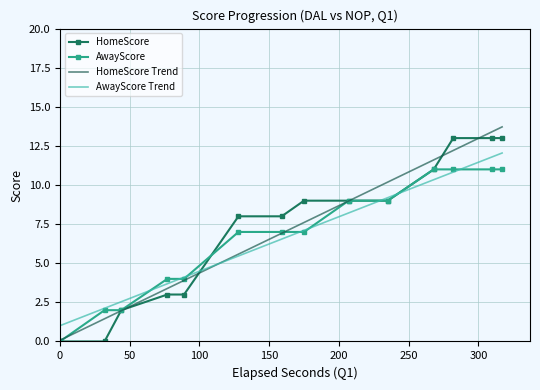

What is the maximum value shown in the chart?

13.7